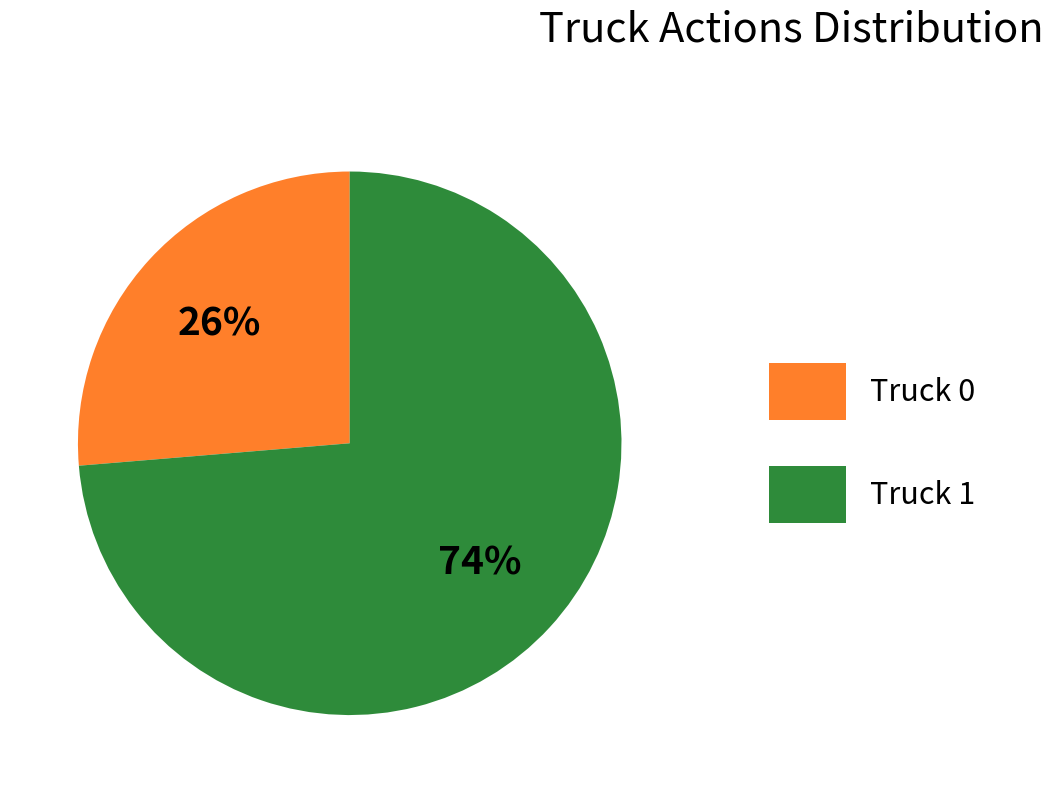

To the nearest percent, what is the average slice percentage?

50%